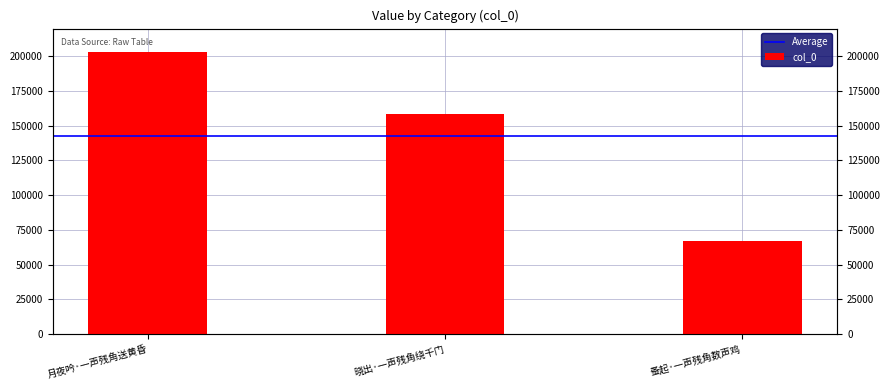

What is the ratio of the value at 晓出·一声残角绕千门 to the value at 月夜吟·一声残角送黄昏?

0.8